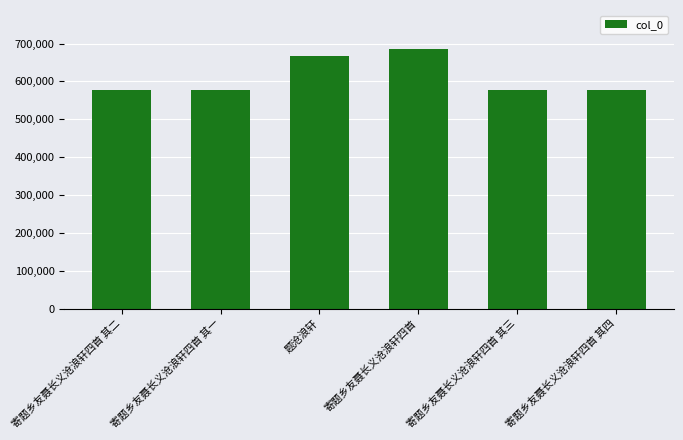

What is the smallest value displayed?

578019